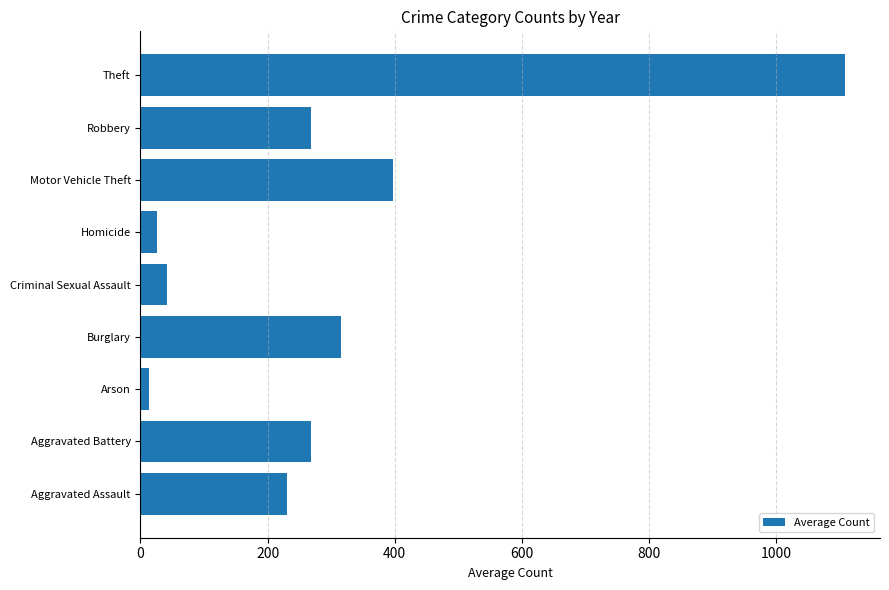

Between Arson and Aggravated Assault, which is larger?

Aggravated Assault